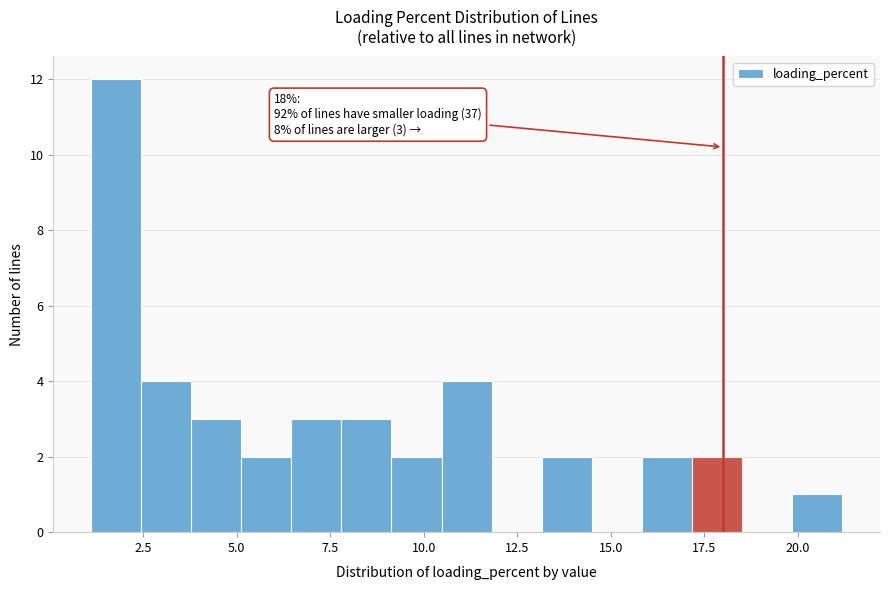

Read against the x-axis, roughly where is the centre of the tallest bar?

2.0